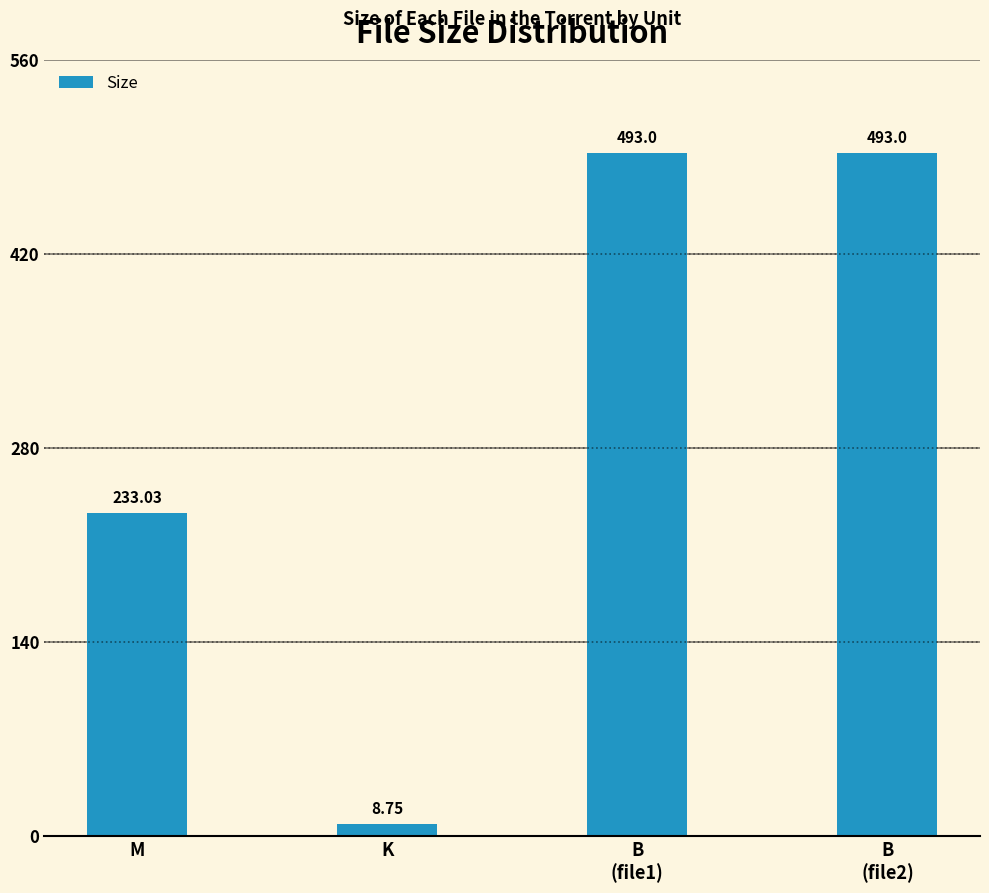

At which category does the chart reach its minimum across all series?

K